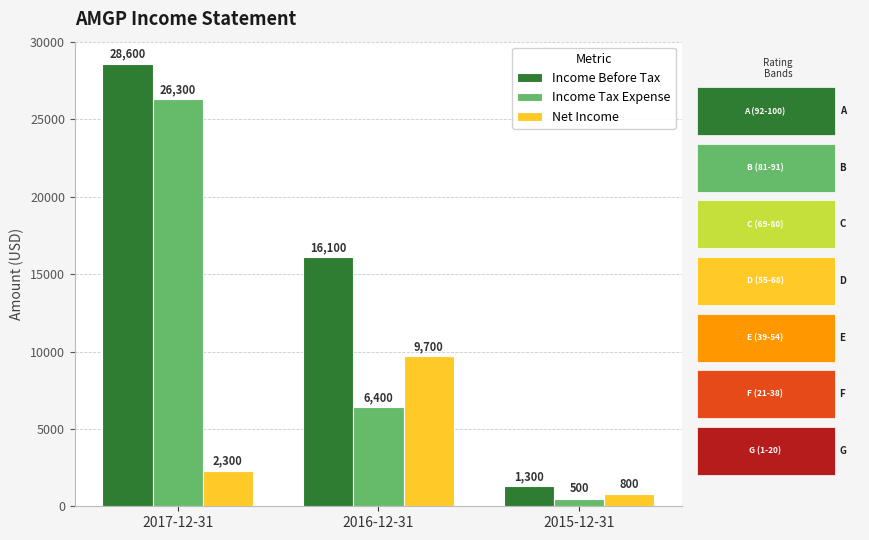

What is the difference between the Income Before Tax values at 2017-12-31 and 2015-12-31?

27300